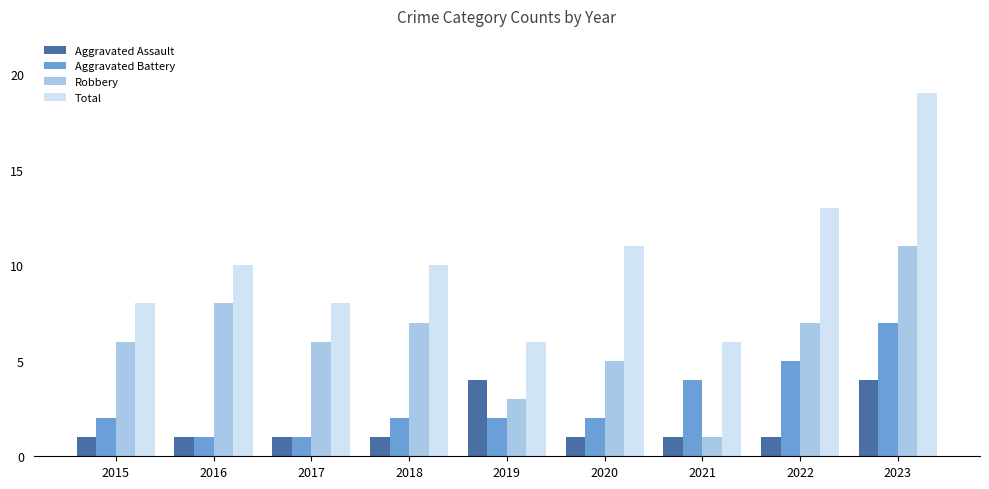

What is the spread (max minus min) of values at 2015?

7